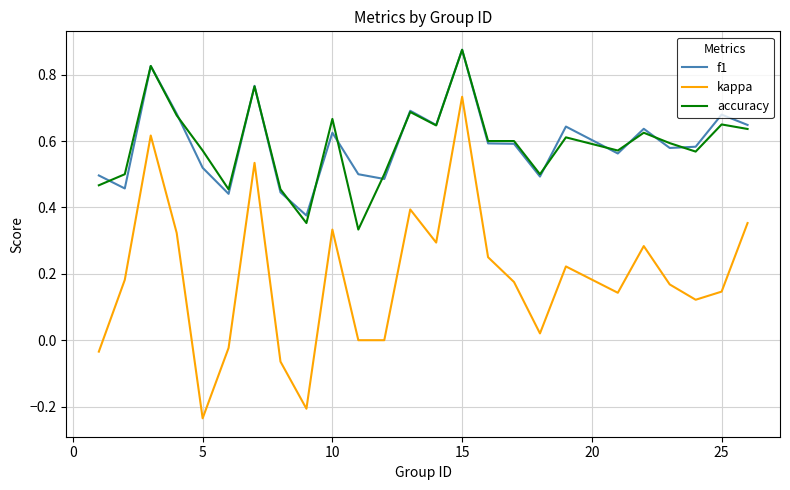

Which series has the widest spread of values?

kappa